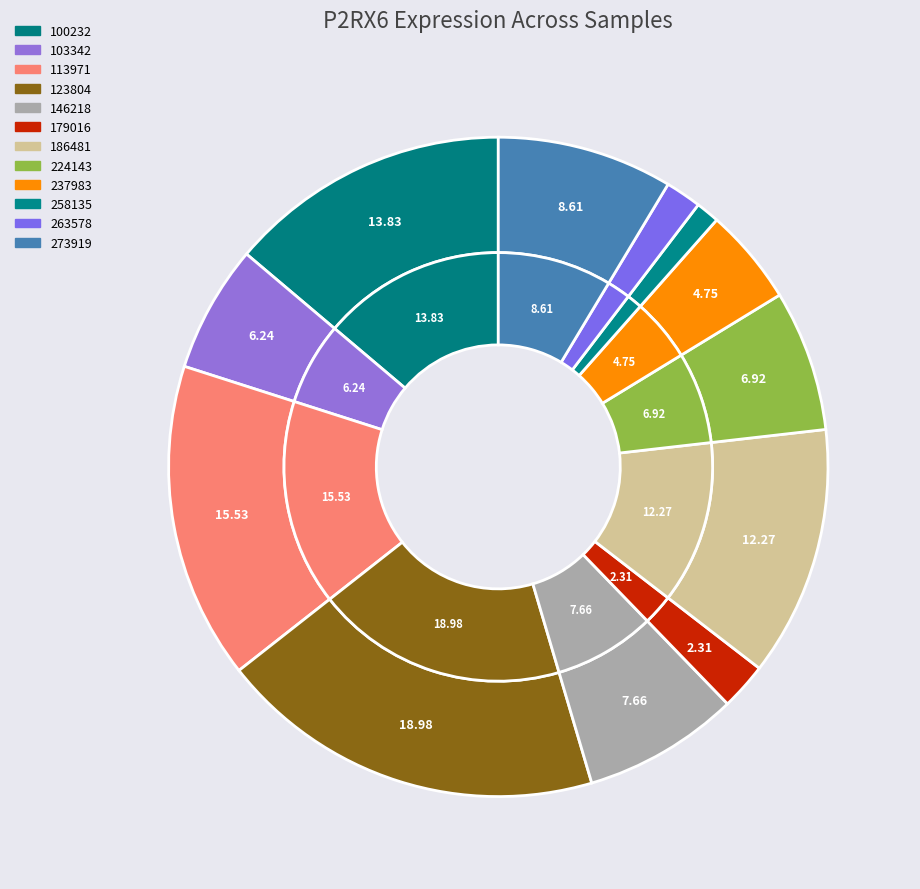

How many segments does this pie chart have?

12